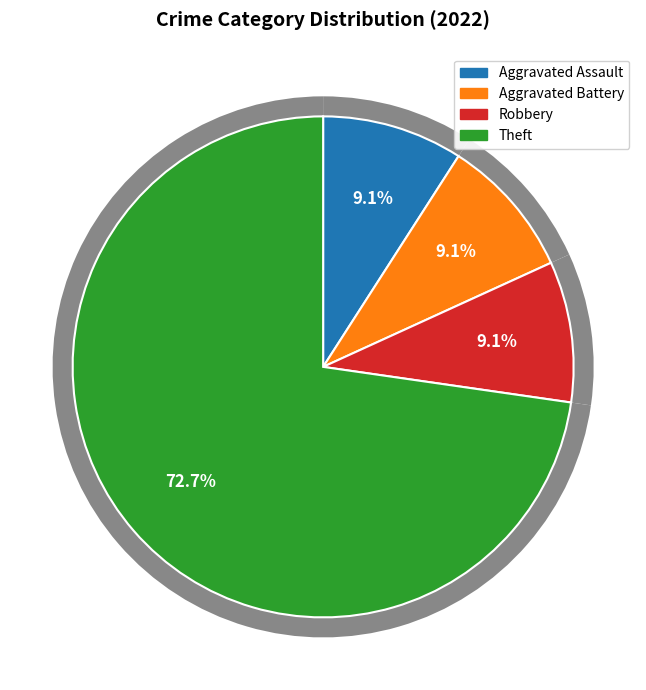

Do Aggravated Battery and Aggravated Assault together represent more than half of the pie?

No